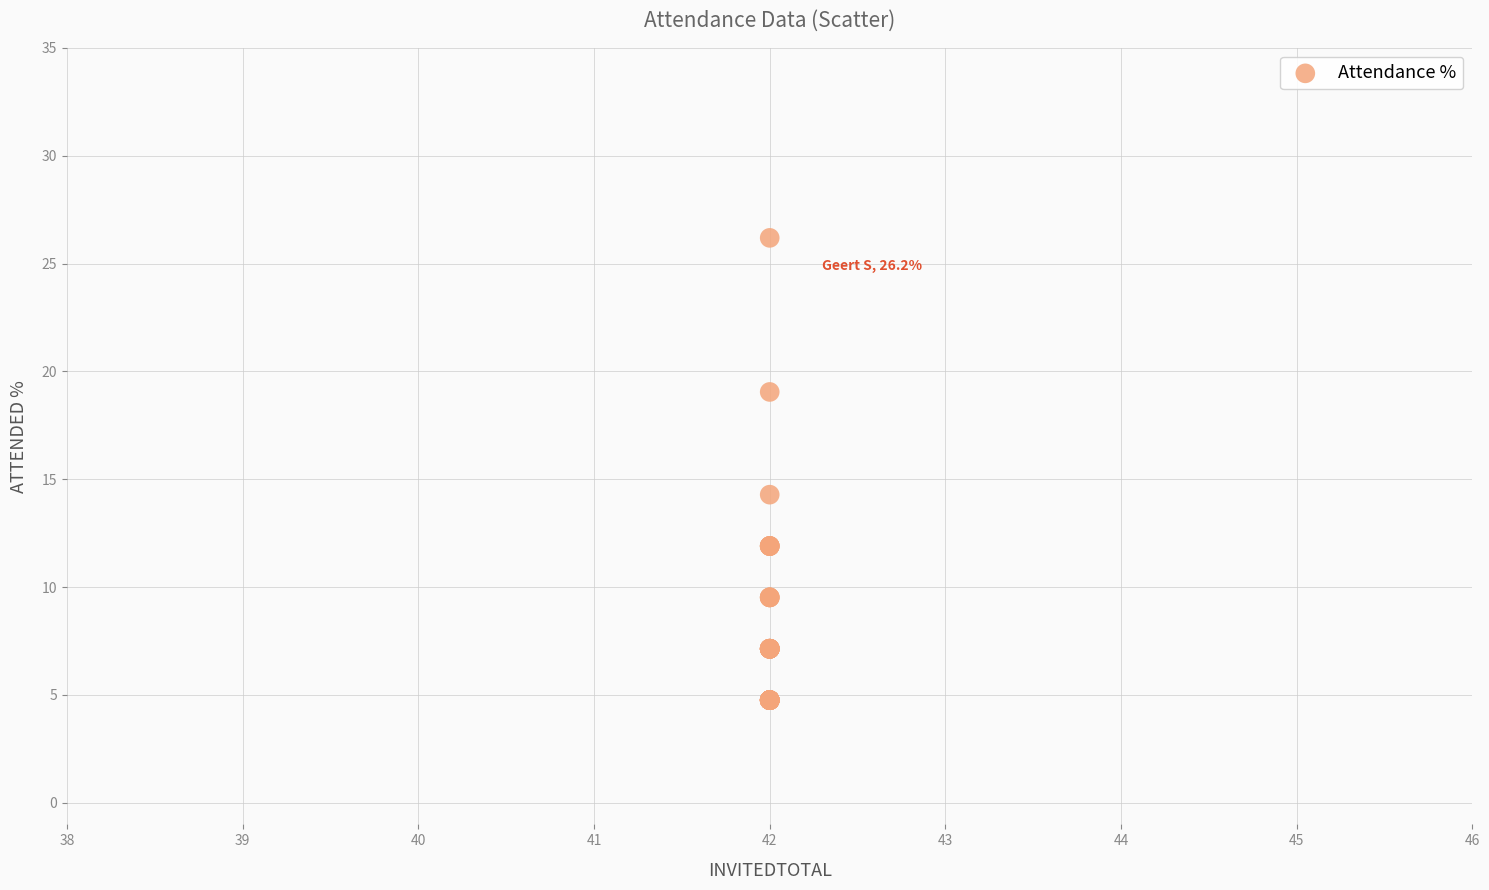

What Y value in the scatter plot is closest to 15?

14.3